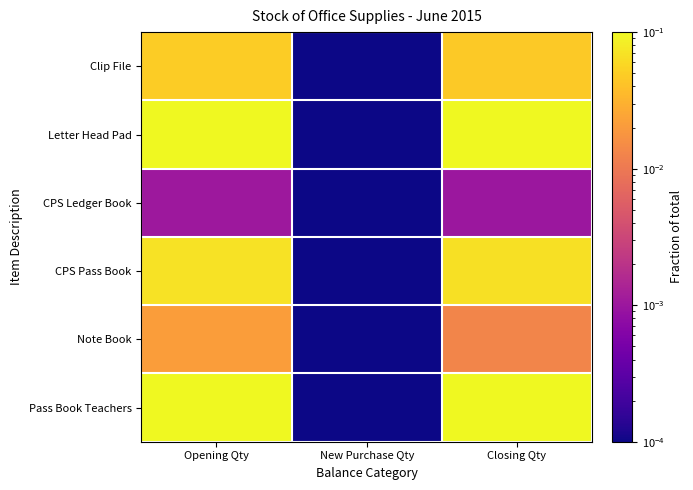

Between Opening Qty and Closing Qty, which is larger?

Opening Qty